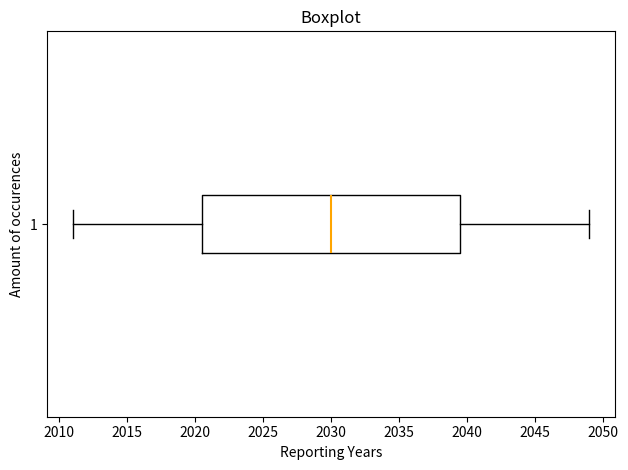

Transcribe this box plot: give where the median line is, the range the box spans, and where the two whiskers end, as read against the x-axis. The values are not printed on the chart, so give them approximately, as read against the axis.

median 2030.0, box 2020.5 to 2039.5, whiskers 2011.0 to 2049.0